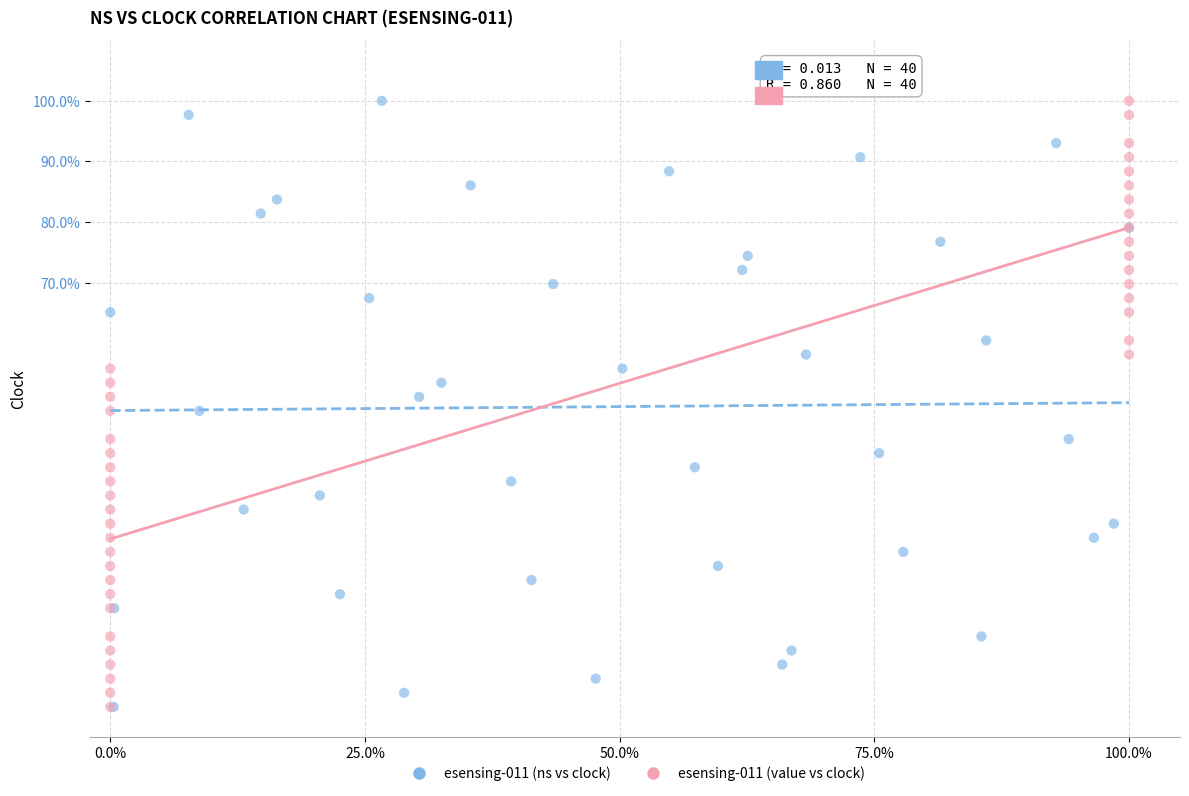

What are all the series names shown in the legend?

esensing-011 (ns vs clock), esensing-011 (value vs clock)